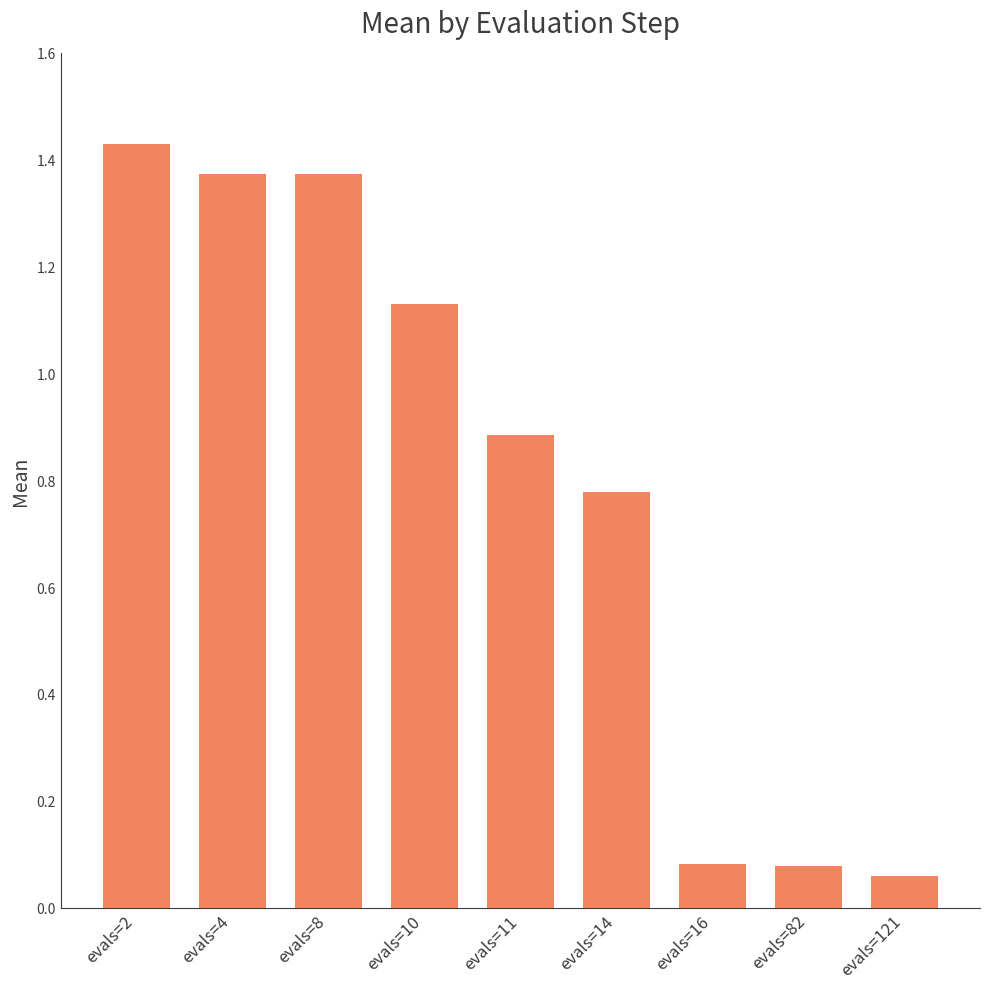

Between evals=121 and evals=2, which is larger?

evals=2